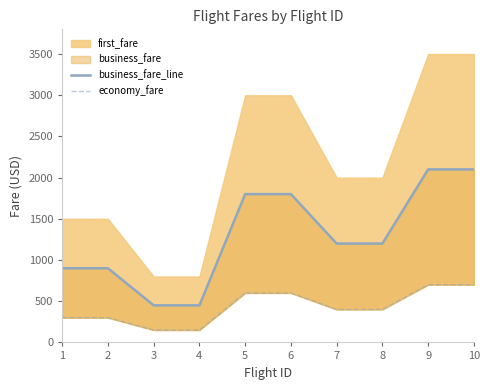

True or false: economy_fare and business_fare_line cross at least once.

False